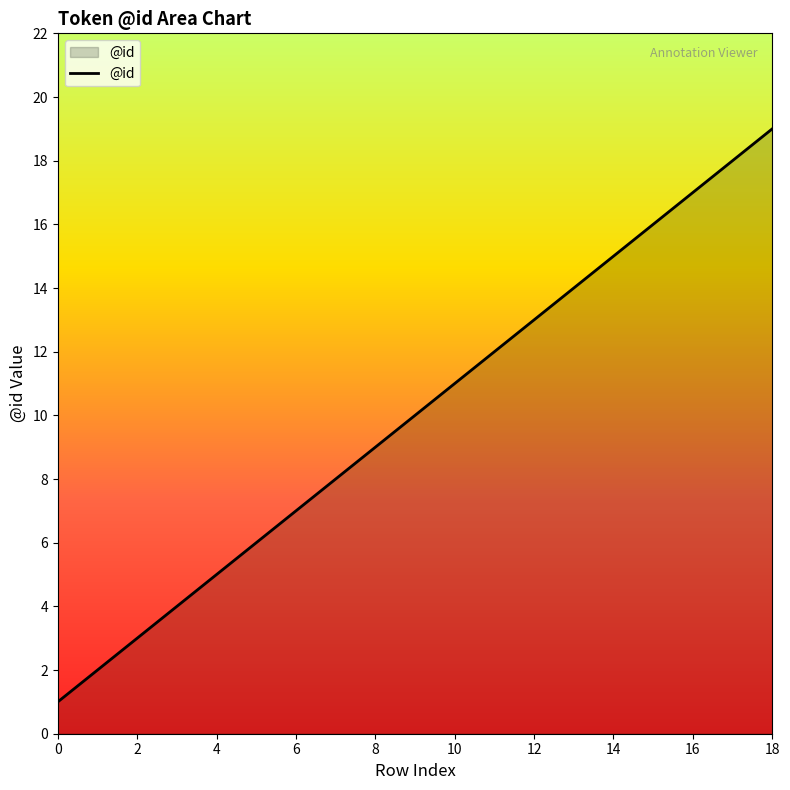

What is the greatest value displayed?

19